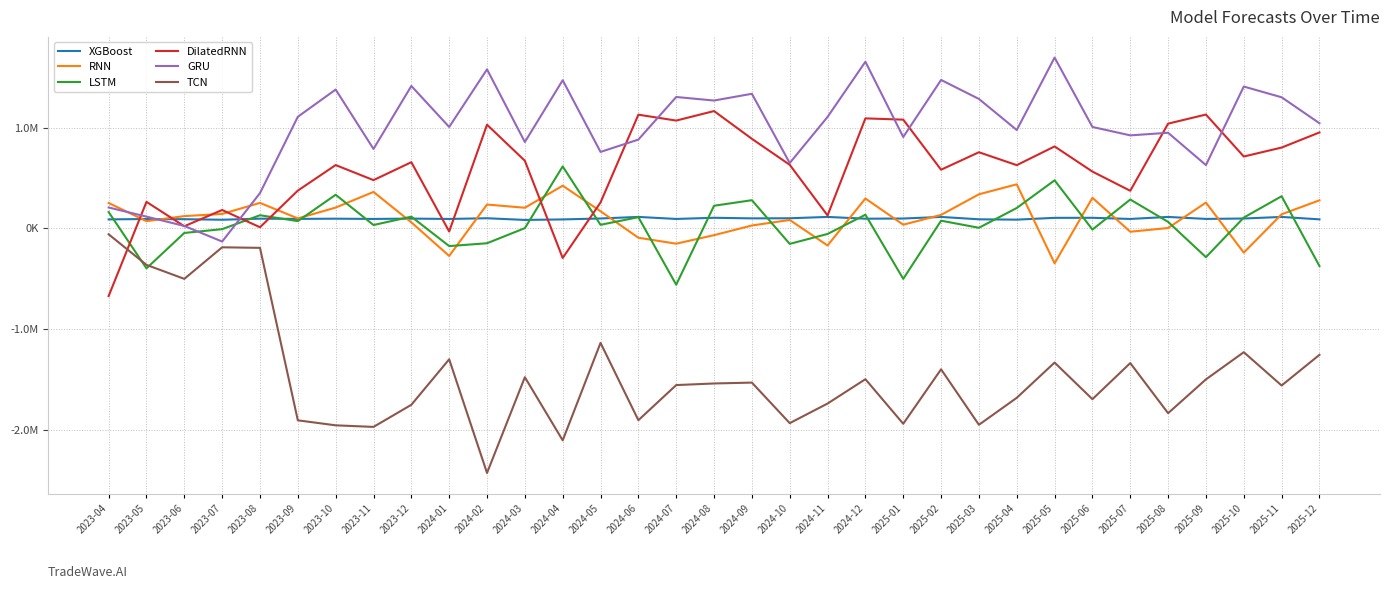

Does the chart display data point markers on the line(s)?

No